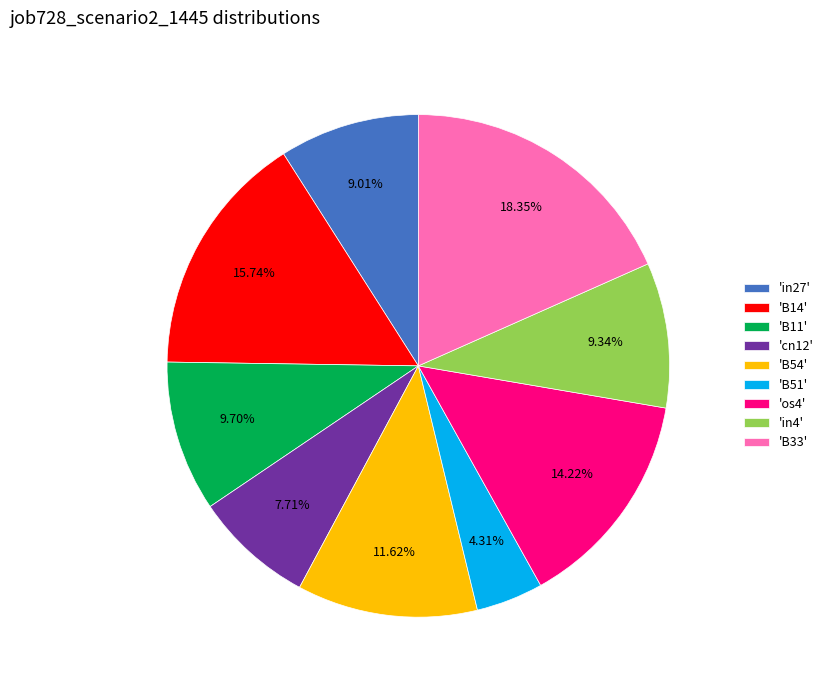

Is the sum of 'B33' and 'B51' greater than half?

No